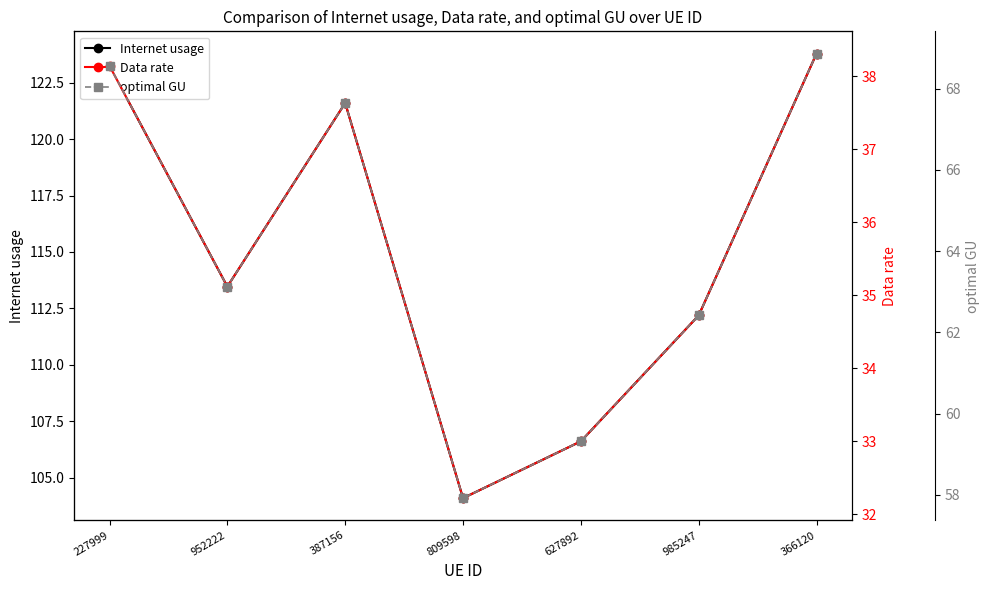

Is this an area chart (filled region under the line)?

No